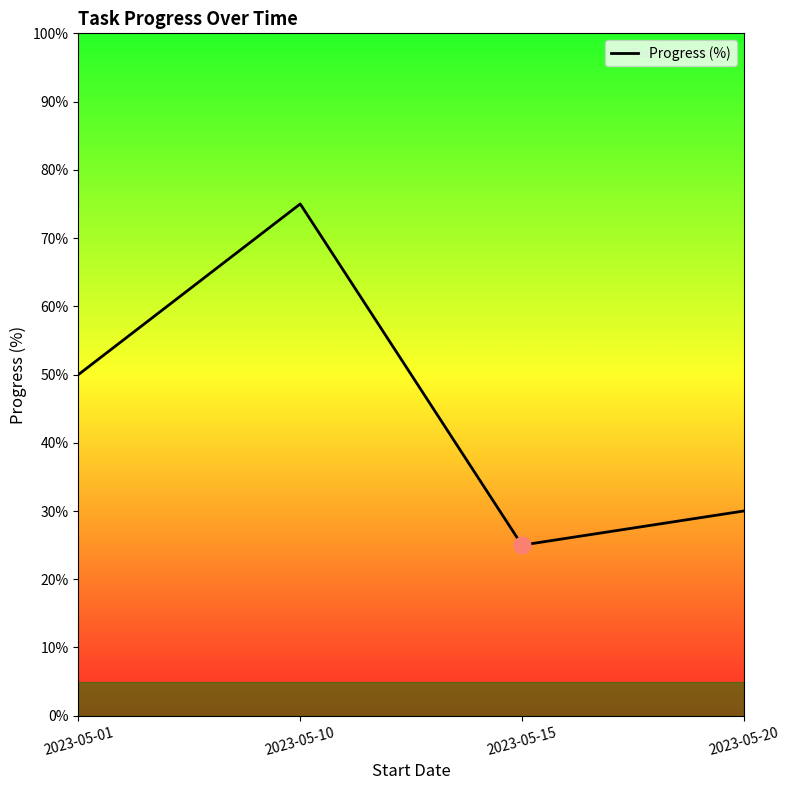

Which category has the highest value across all series?

2023-05-10